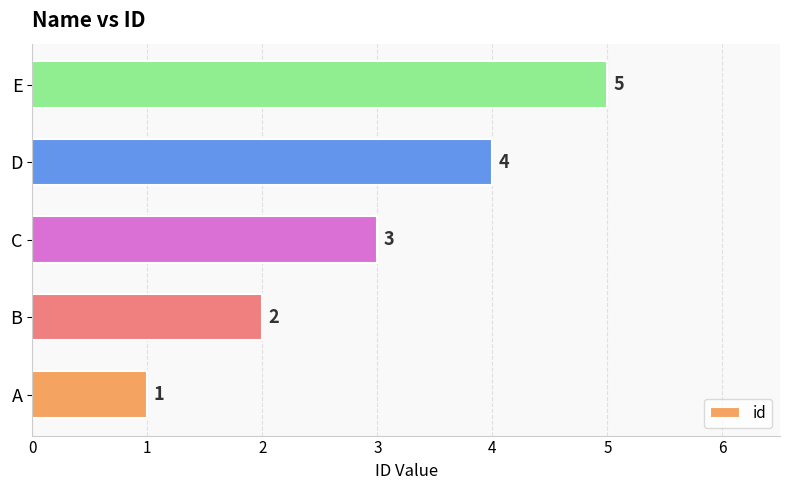

Which has a higher value, C or D?

D